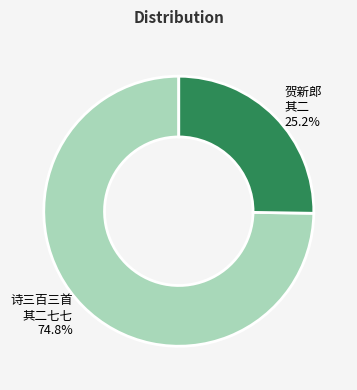

Is there a majority slice in this chart?

Yes